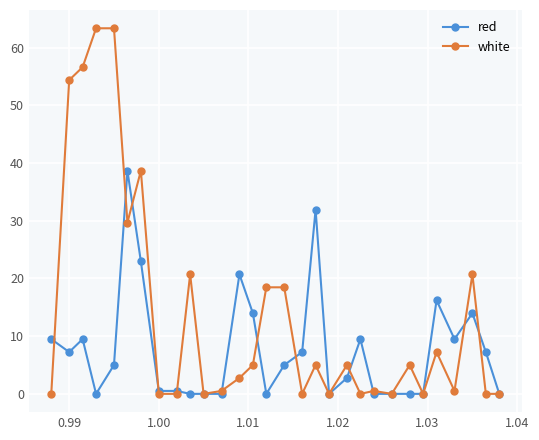

How many series are shown in this chart?

2